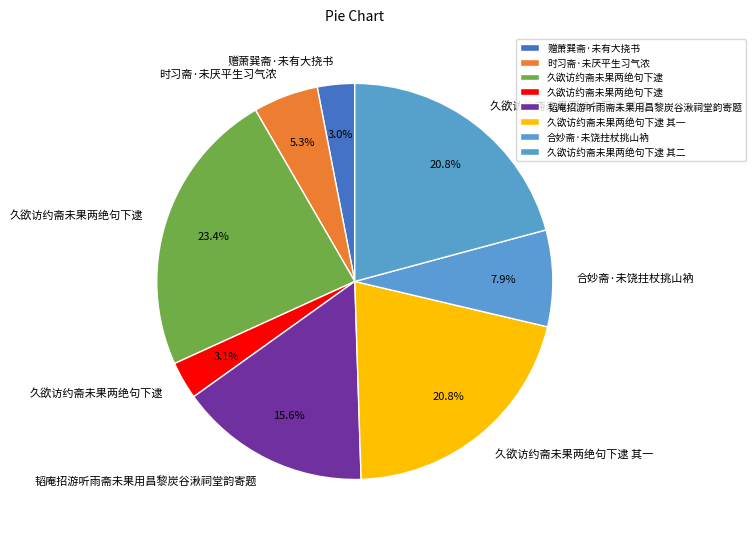

How many segments does this pie chart have?

8